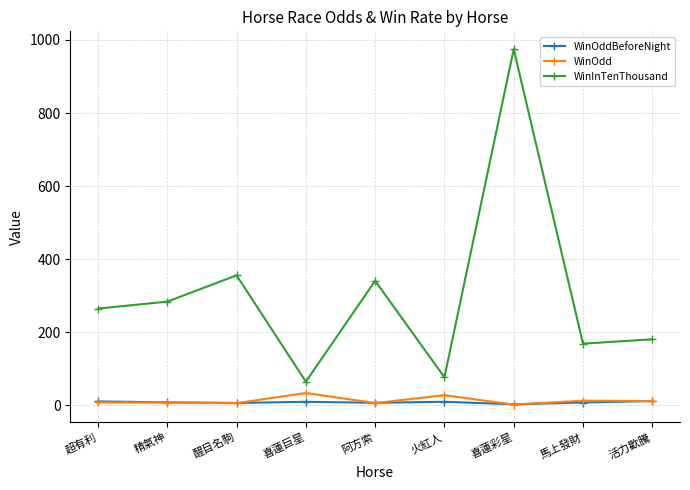

What position from the right is 喜蓮巨星?

6